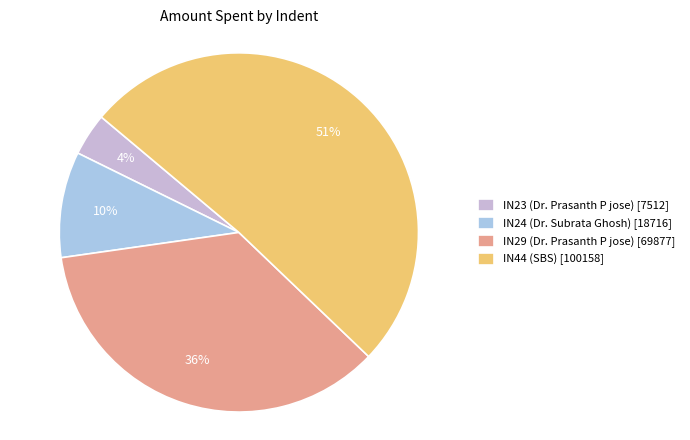

Between IN29 (Dr. Prasanth P jose) [69877] and IN23 (Dr. Prasanth P jose) [7512], which is larger?

IN29 (Dr. Prasanth P jose) [69877]